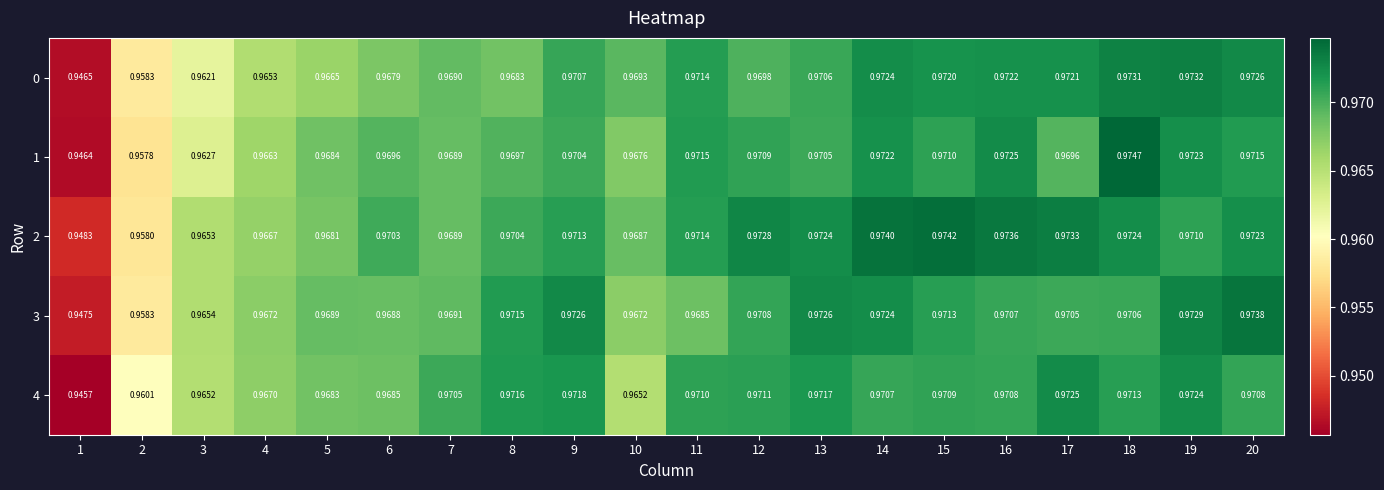

Read the 3 value at 7.

1.0